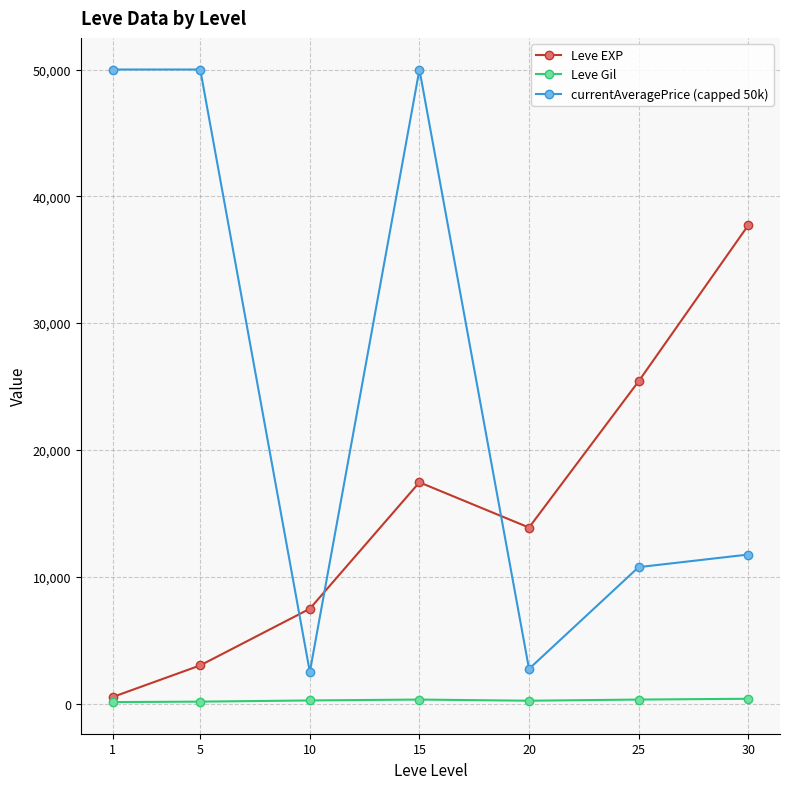

Rank the series by their average value, from highest to lowest.

currentAveragePrice (capped 50k), Leve EXP, Leve Gil